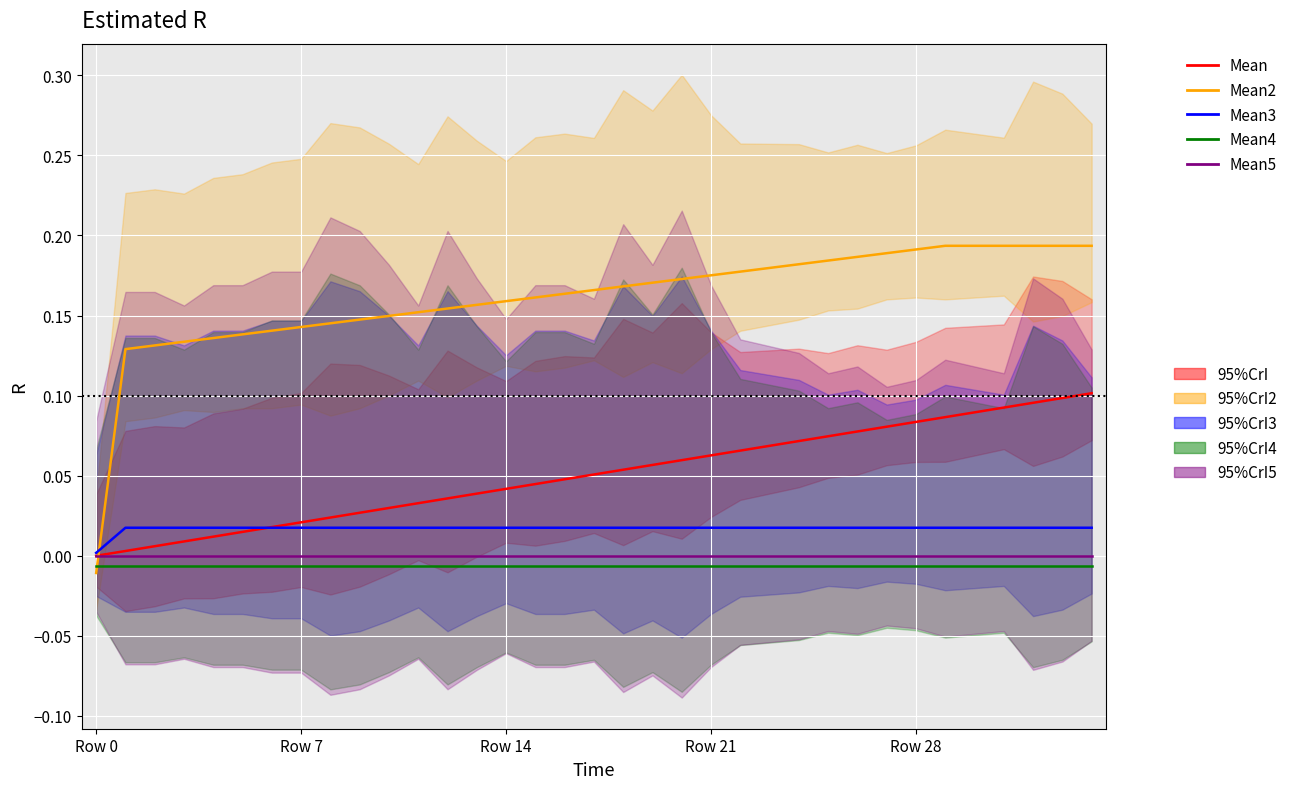

What is the average value of the Mean2 series?

0.2